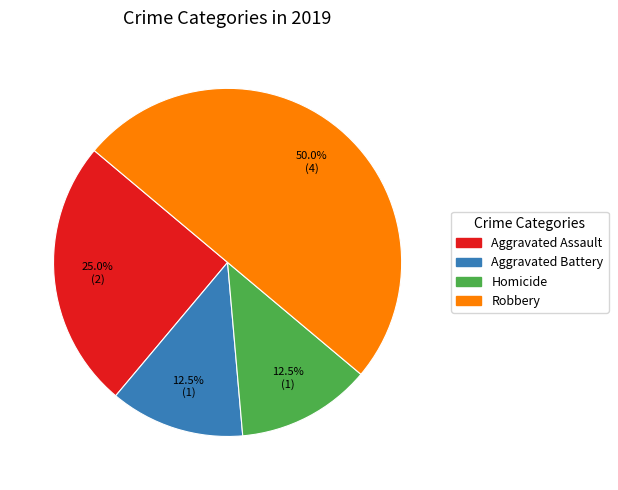

Does Homicide account for over 50% of the chart?

No